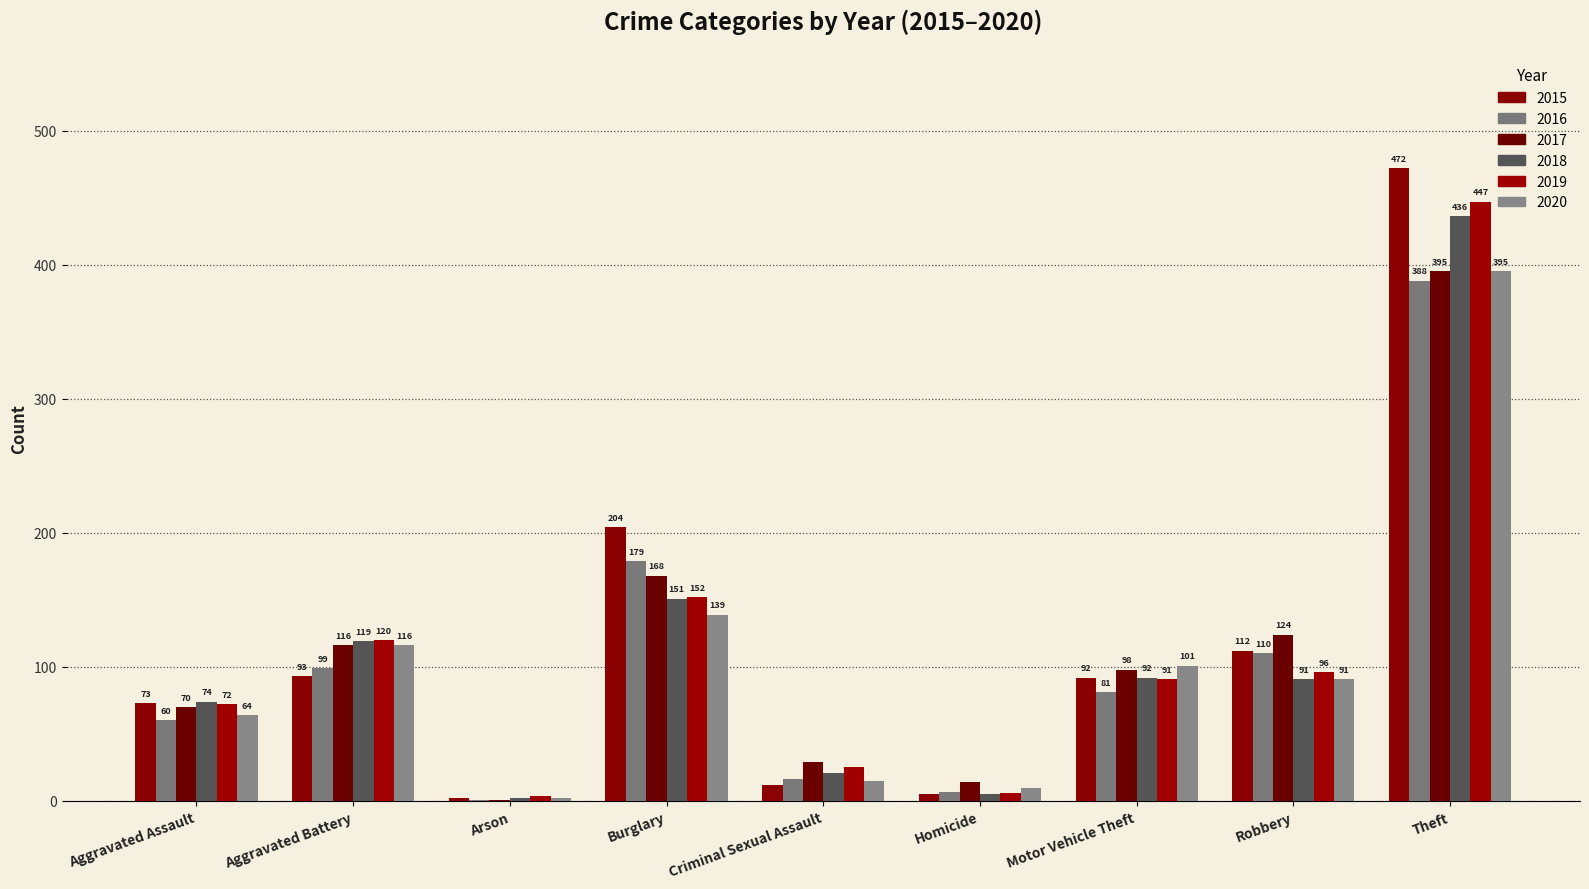

Which series has the widest spread of values?

2015